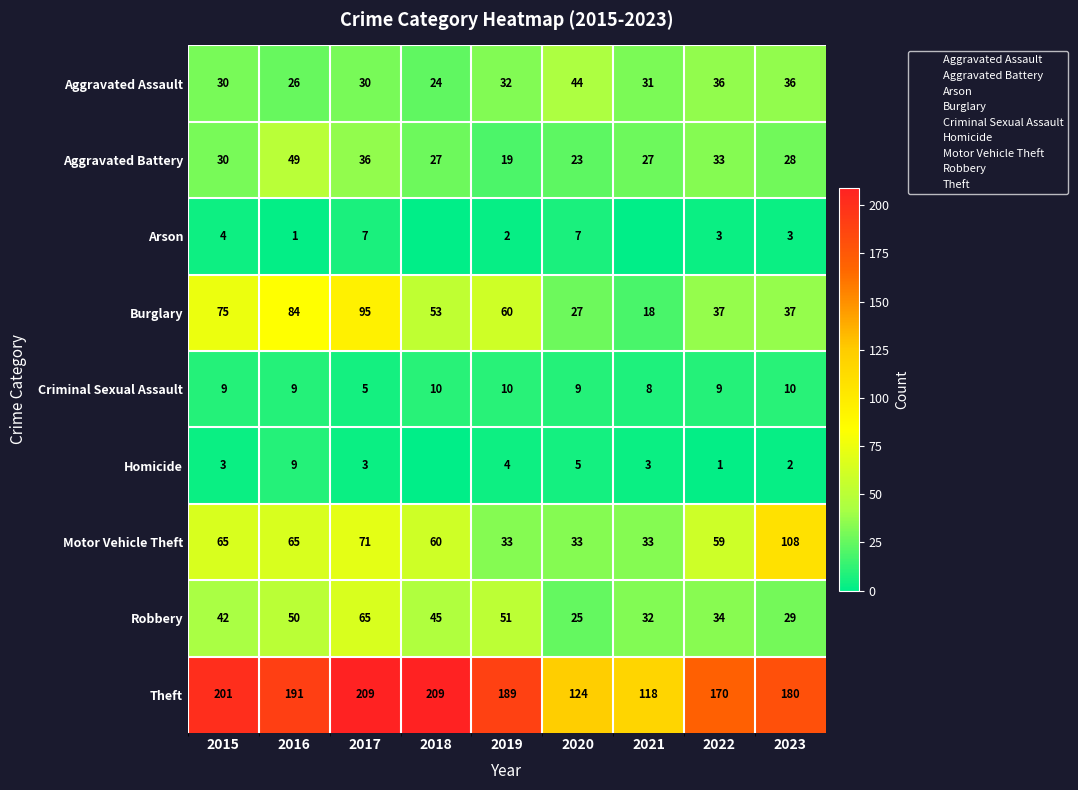

Rank the series at 2016 from lowest to highest value.

Arson, Criminal Sexual Assault, Homicide, Aggravated Assault, Aggravated Battery, Robbery, Motor Vehicle Theft, Burglary, Theft